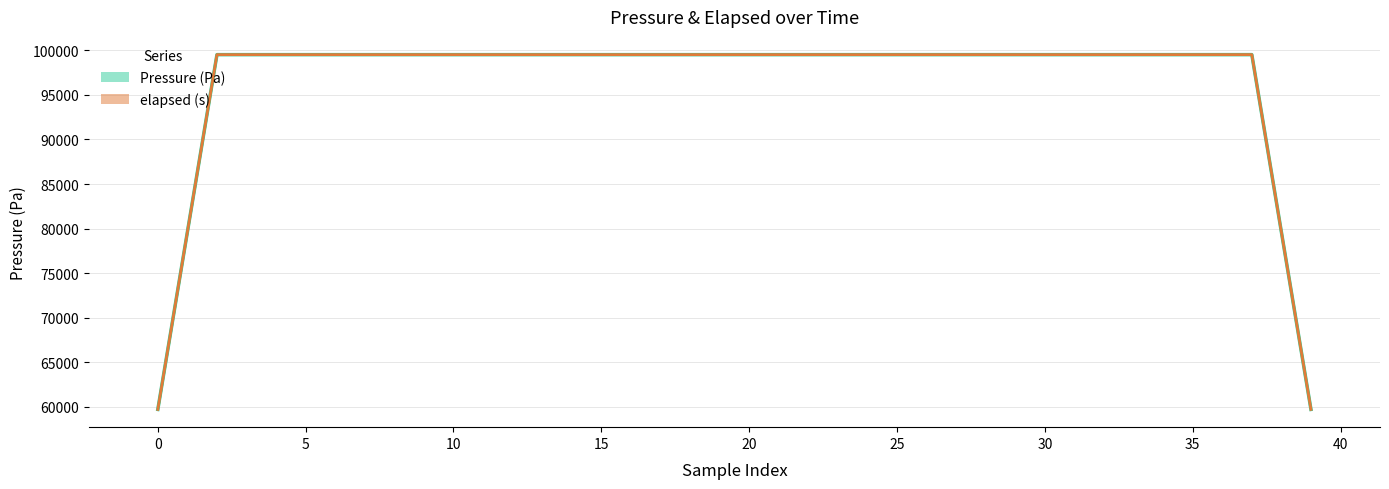

At 18, list the series in order from smallest to largest.

elapsed (s), Pressure (Pa)